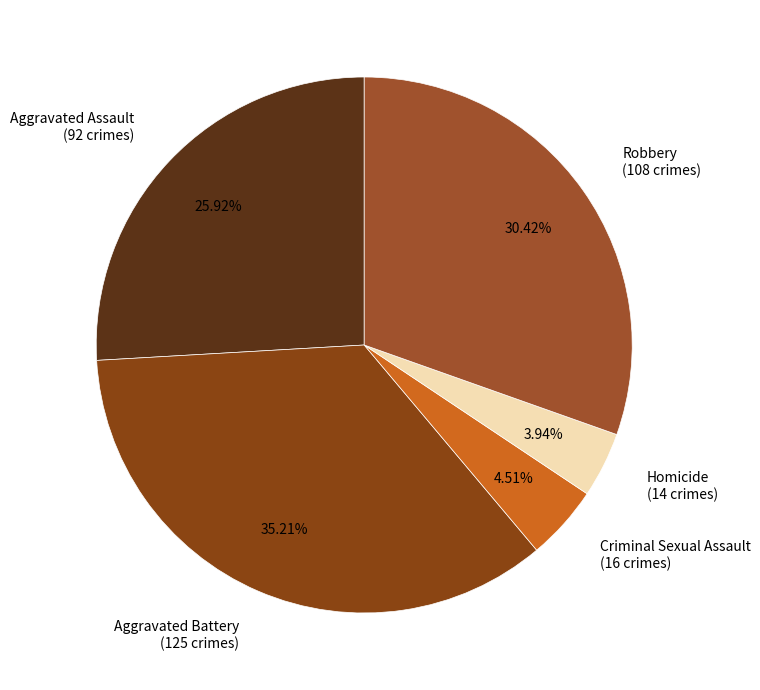

Is the sum of Aggravated Assault (92 crimes) and Homicide (14 crimes) greater than half?

No